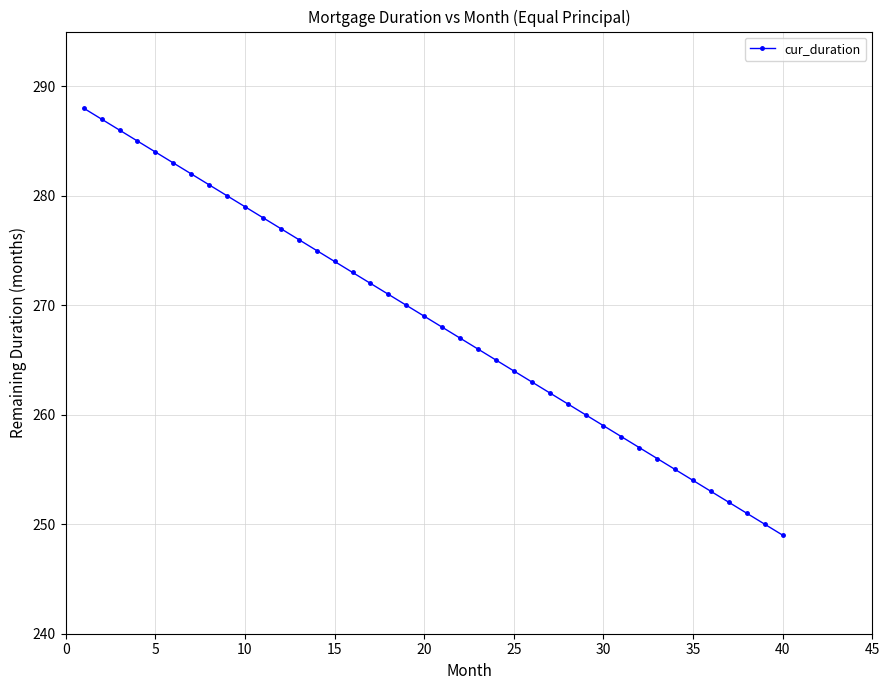

What is the value of the 9th point from the left?

280